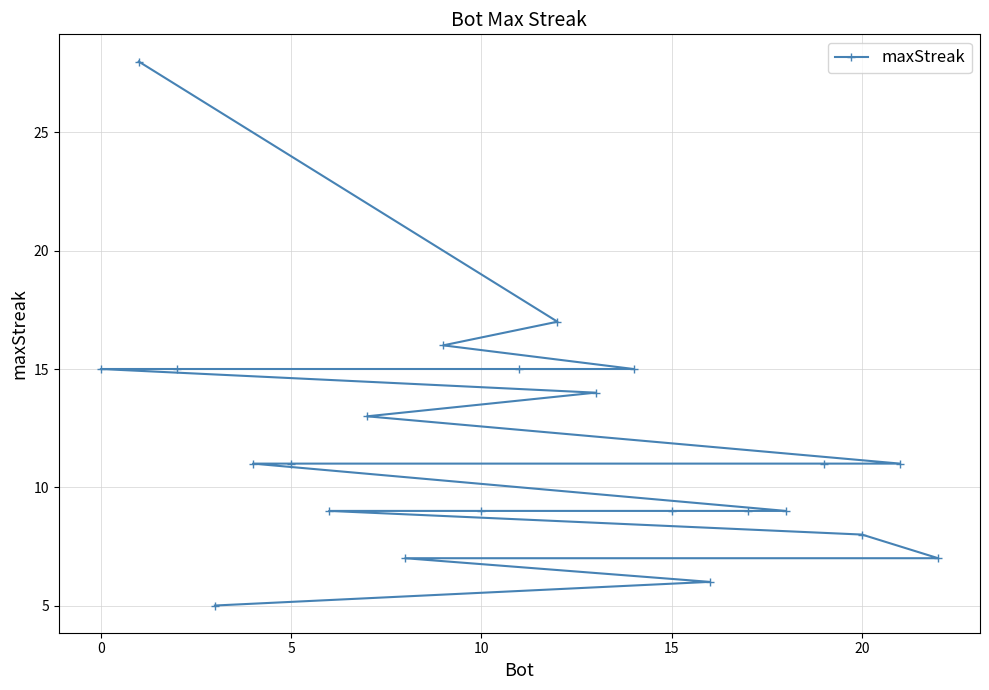

What value does the data have at 7, to the nearest 5?

15